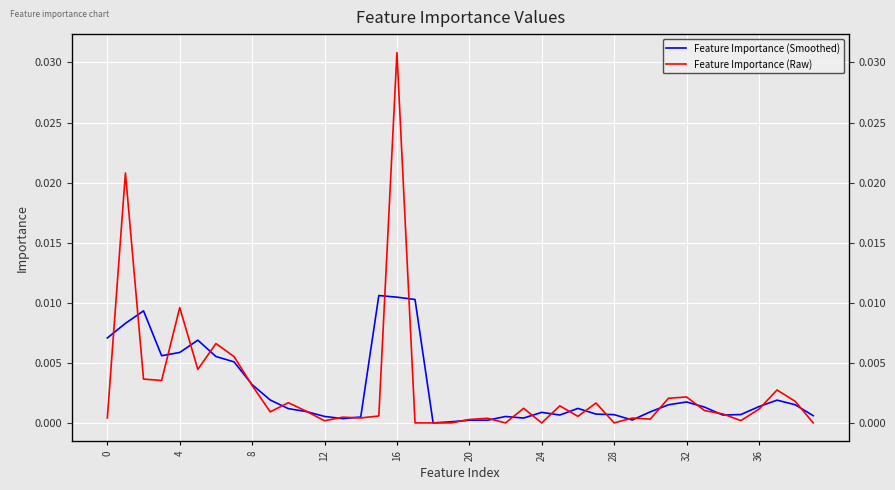

How many times do Feature Importance (Raw) and Feature Importance (Smoothed) cross each other?

28